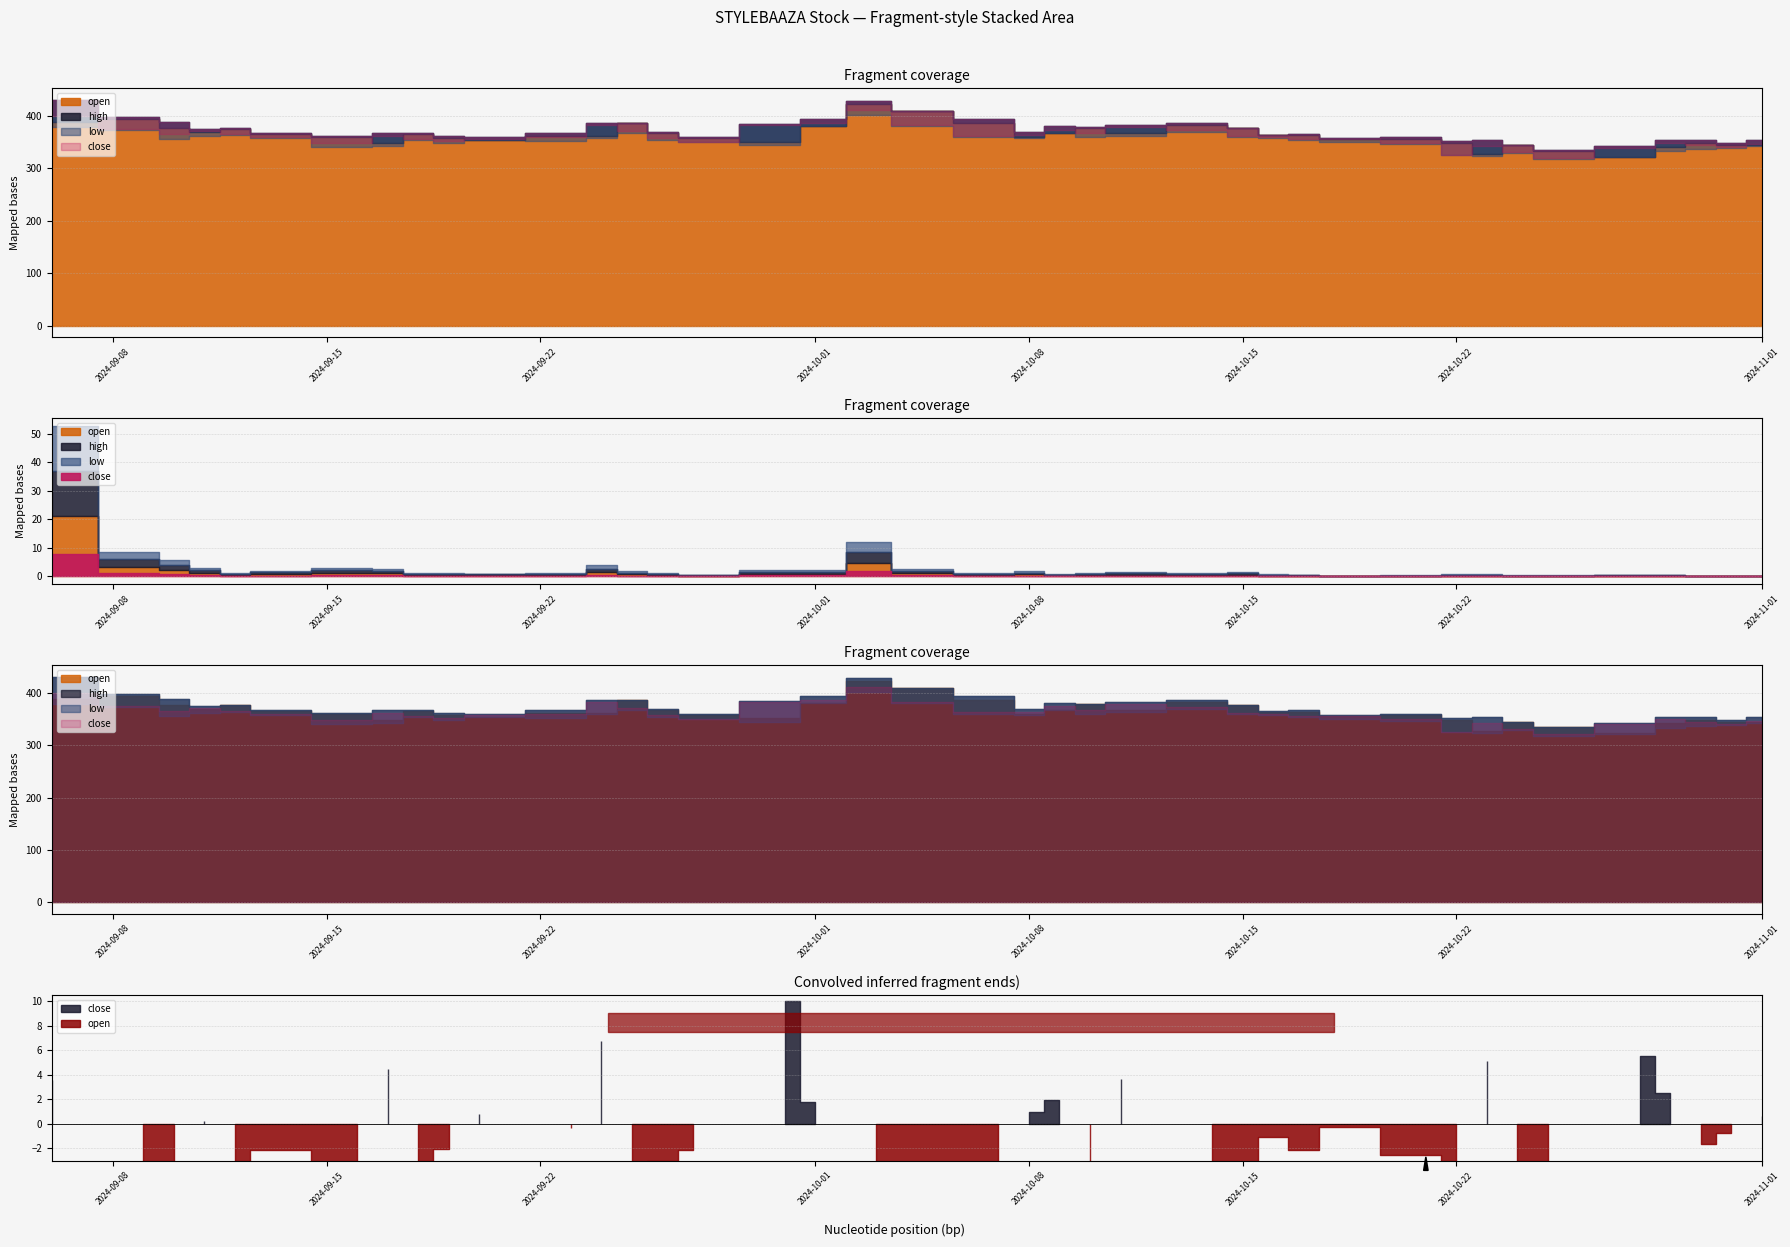

True or false: open has more than 0 points higher than both neighbors.

True